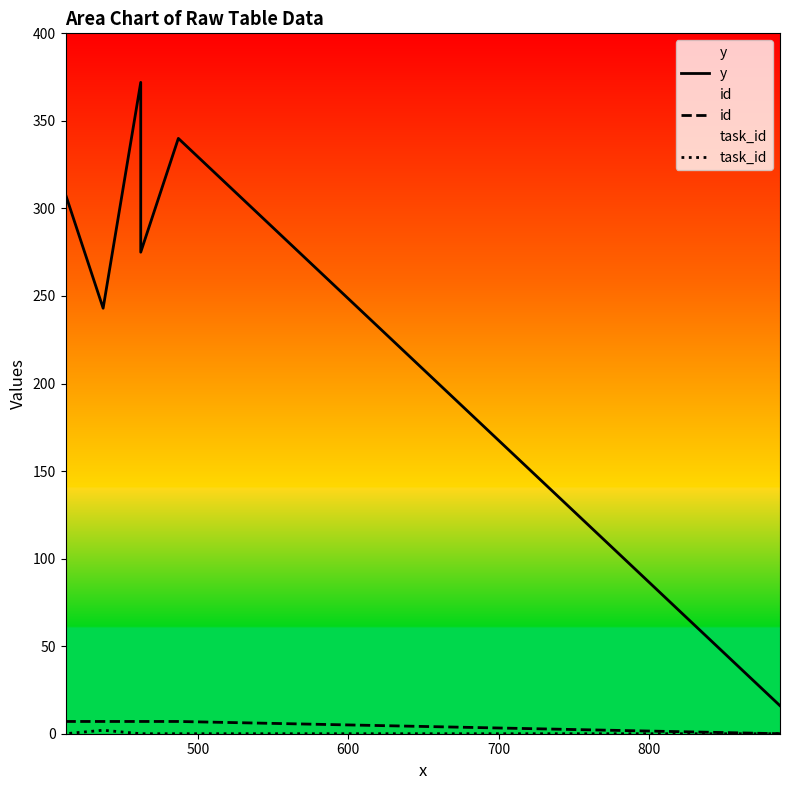

How many lines are shown in the chart?

3